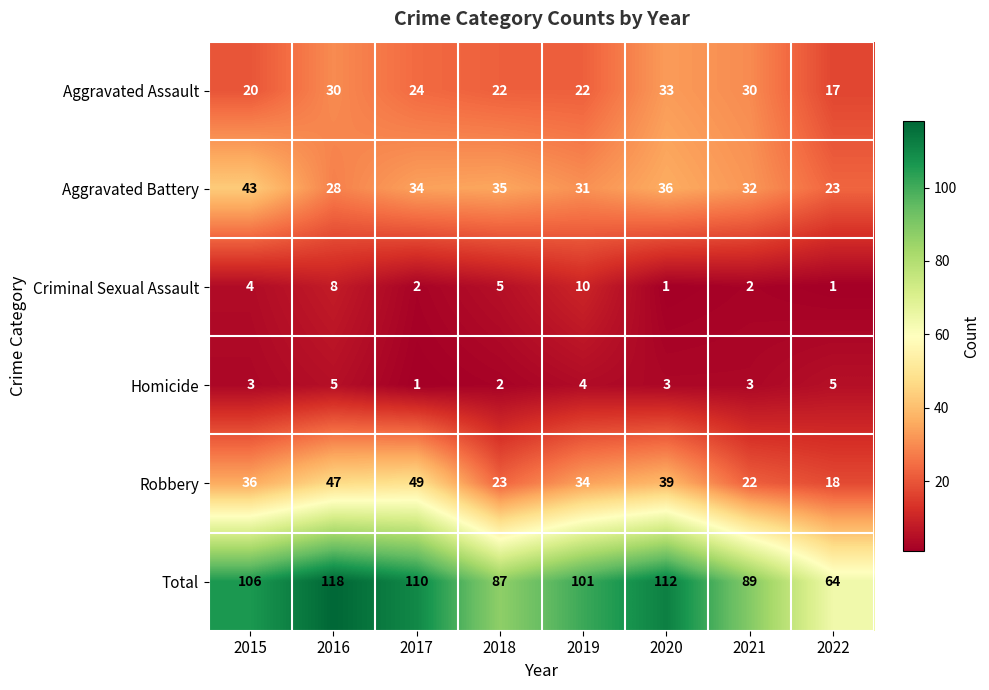

Which category has the highest value across all series?

2016